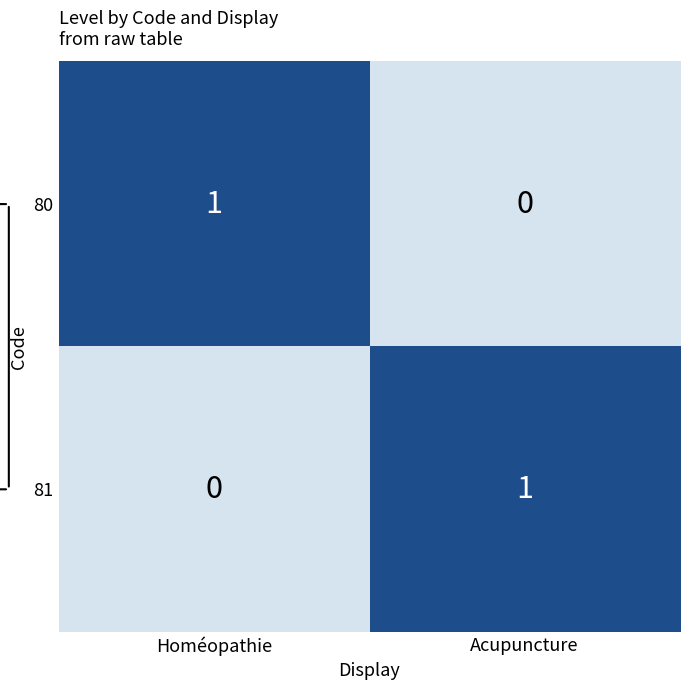

Where is 81 nearest to the value 0?

Homéopathie